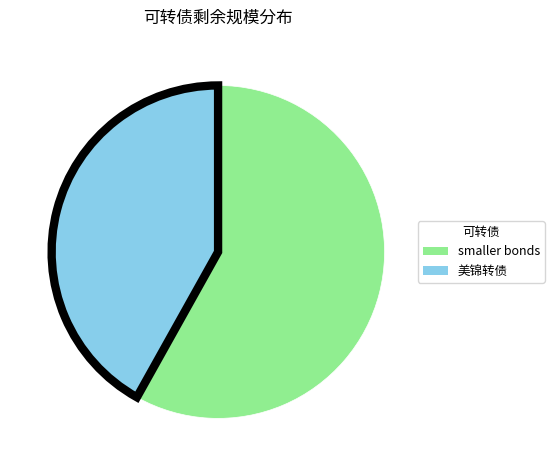

Which has a higher value, 美锦转债 or smaller bonds?

smaller bonds